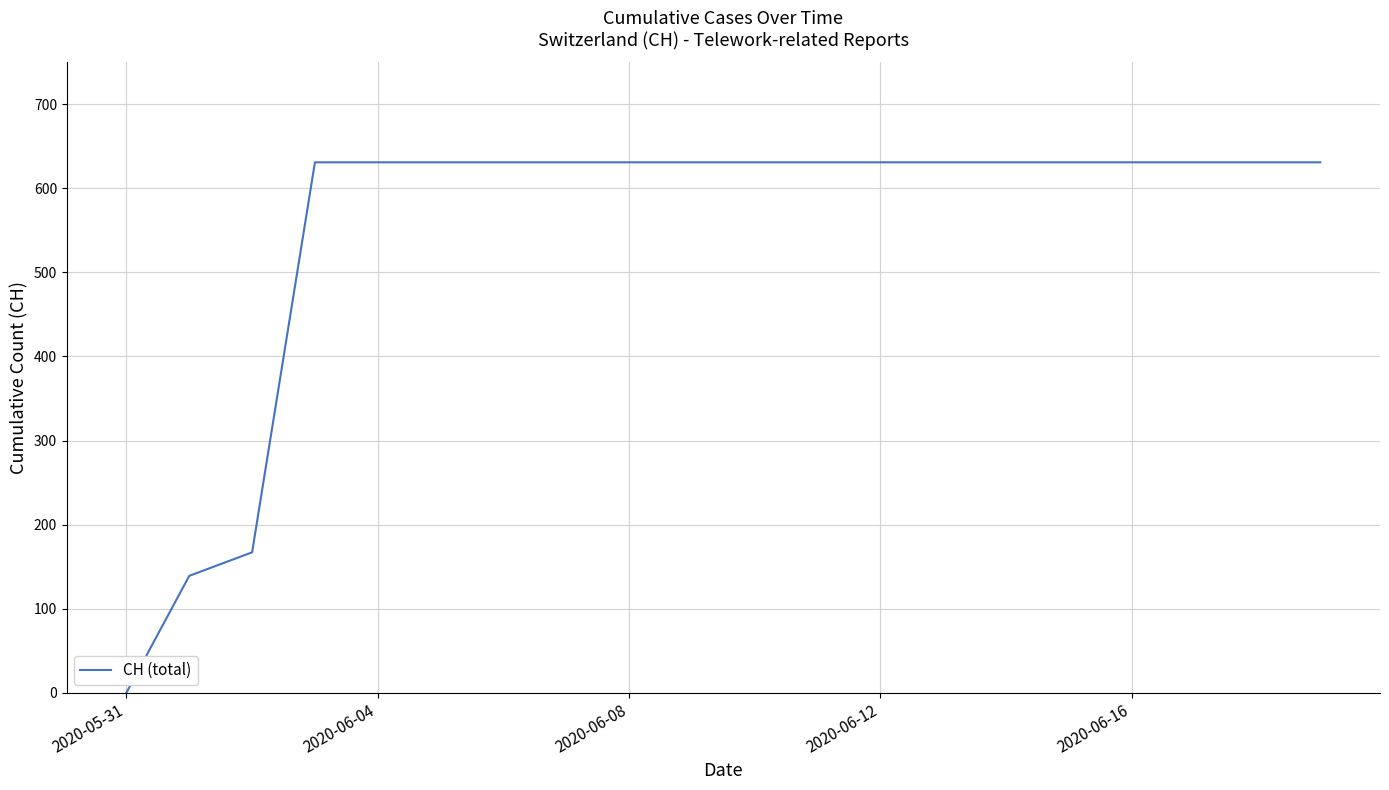

What is the maximum value shown in the chart?

631